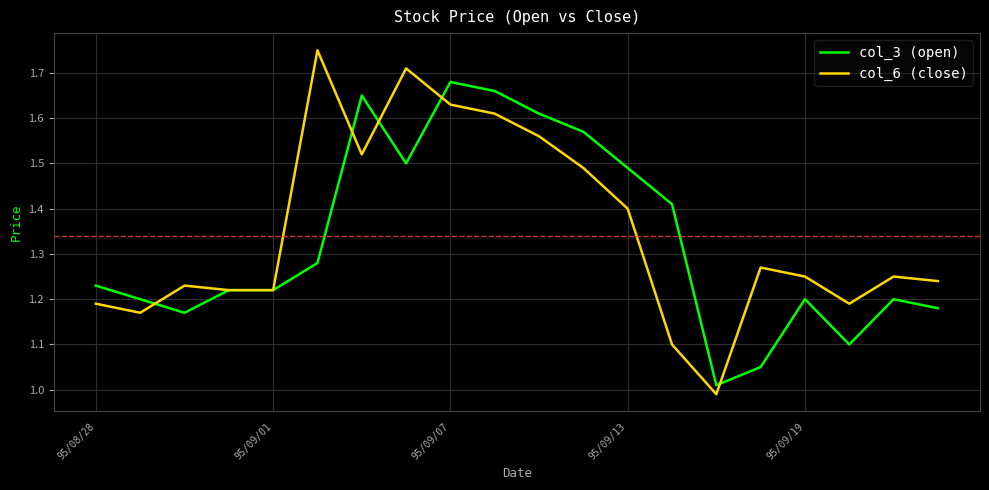

Rank the series by their maximum value, from highest to lowest.

col_6 (close), col_3 (open)